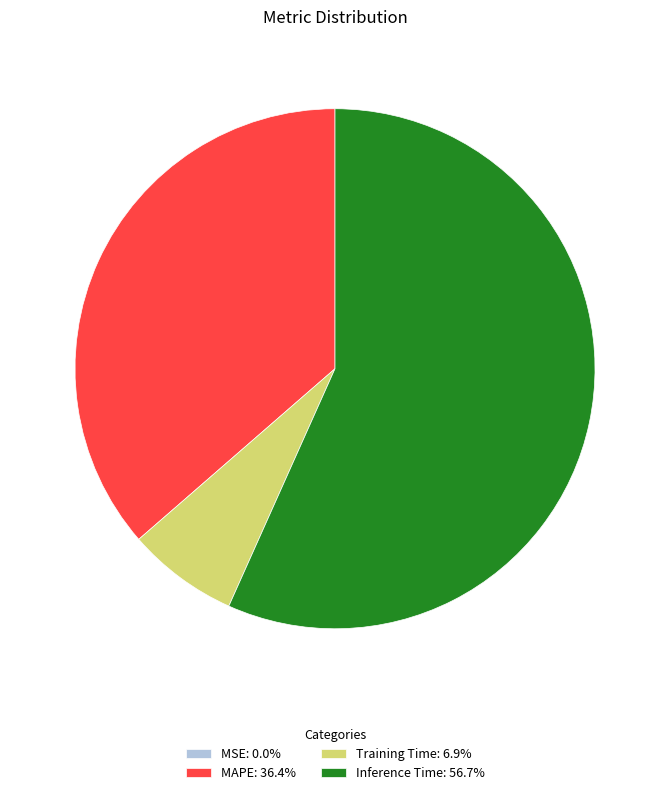

Is Inference Time: 56.7% the majority of the pie?

Yes